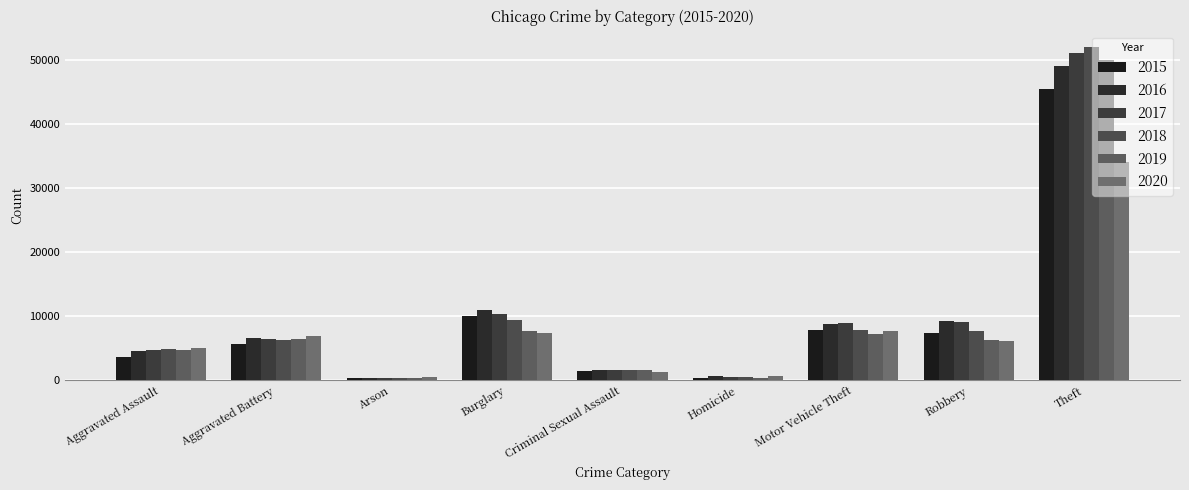

Where does the 2017 series first go above 6454?

Burglary